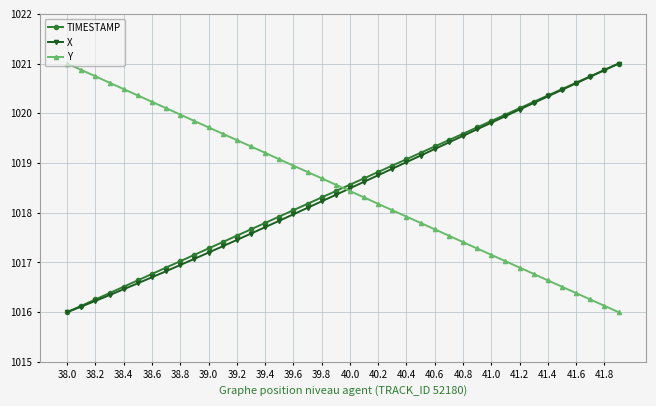

What is the greatest value displayed?

1021.0